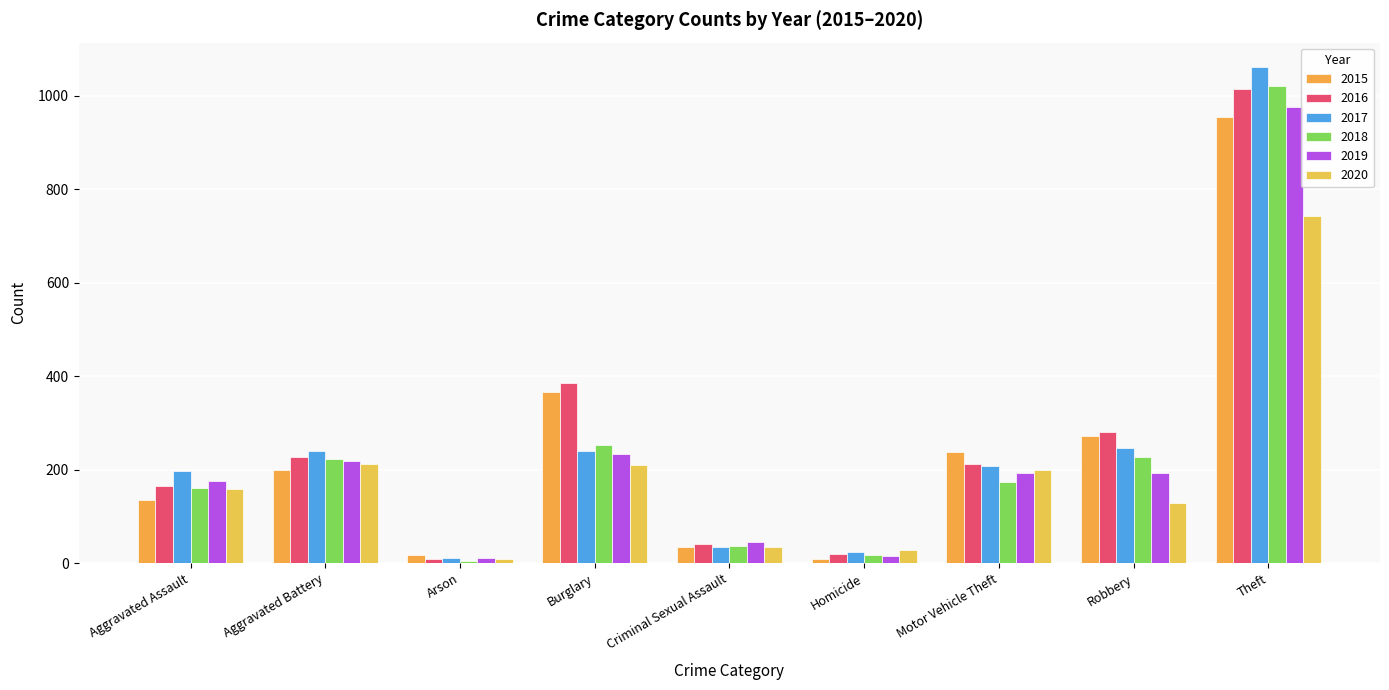

The value of 2016 at Robbery is 112. True or false?

False